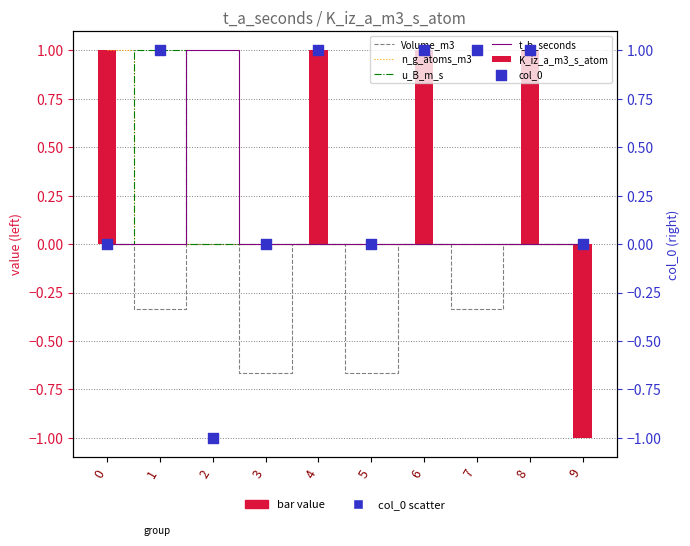

What is the total value across all series at 9?

-1.0